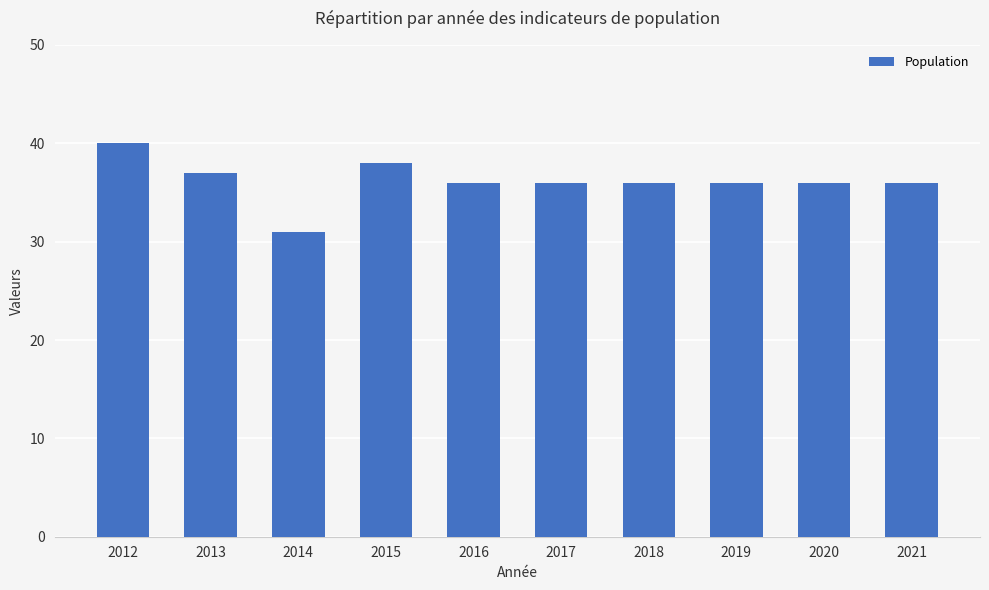

Count the values in the range 36 to 37.

7